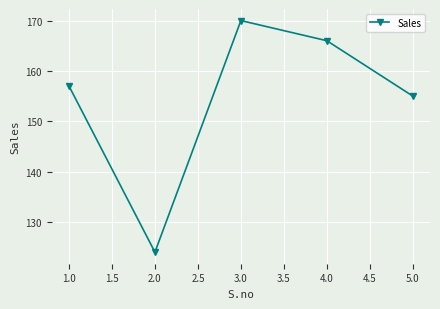

How many interior local valleys (lower than both neighbors) does the data have?

1